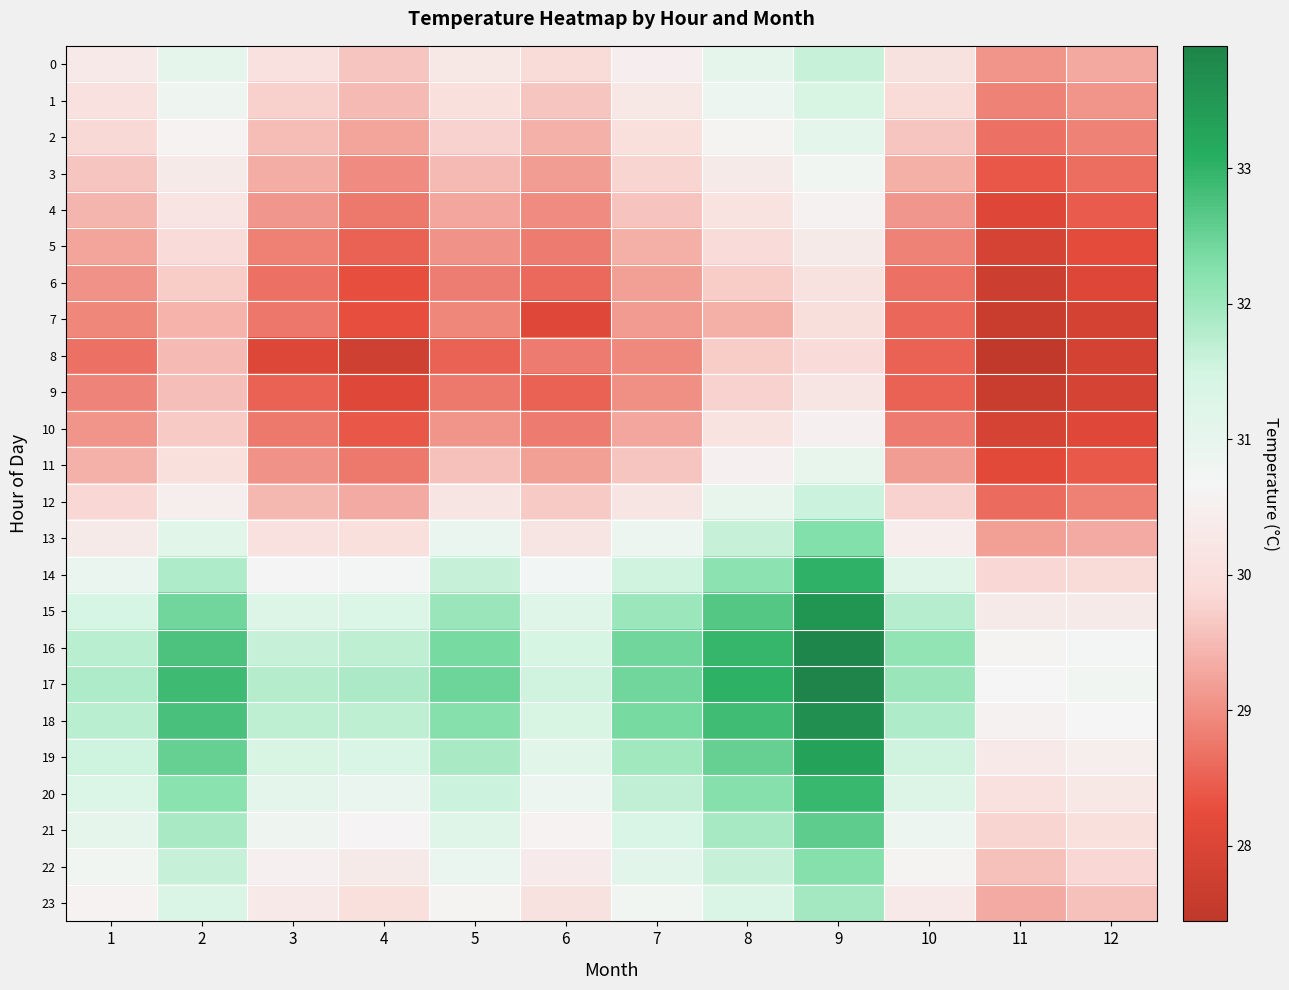

What is the greatest value displayed?

33.9